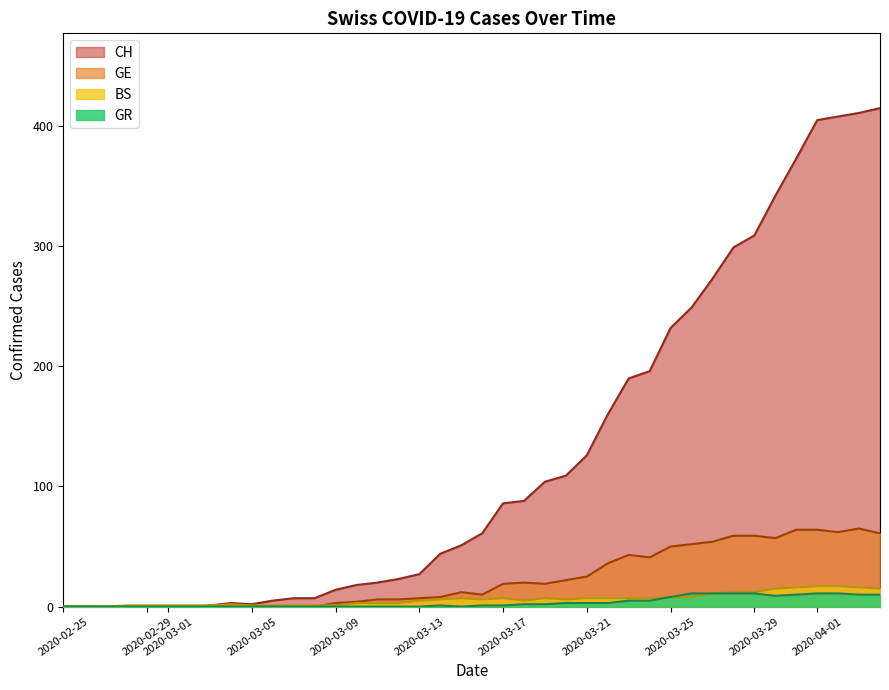

True or false: GE and CH cross at least once.

False